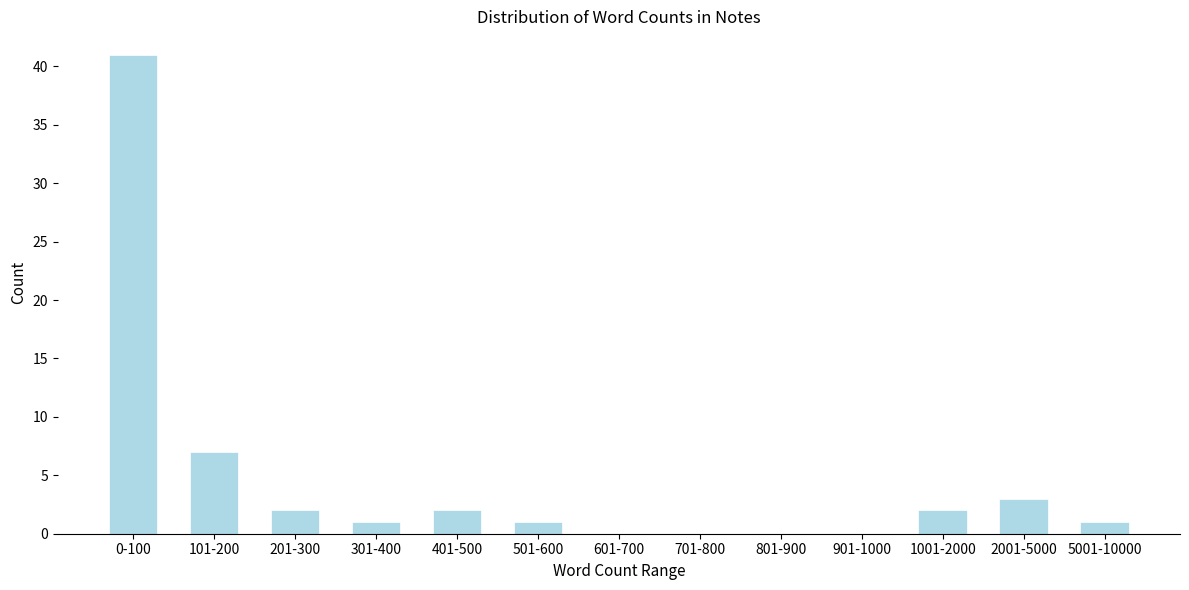

Reading left to right, transcribe all the data shown in this chart.

0-100=41	101-200=7	201-300=2	301-400=1	401-500=2	501-600=1	601-700=0	701-800=0	801-900=0	901-1000=0	1001-2000=2	2001-5000=3	5001-10000=1